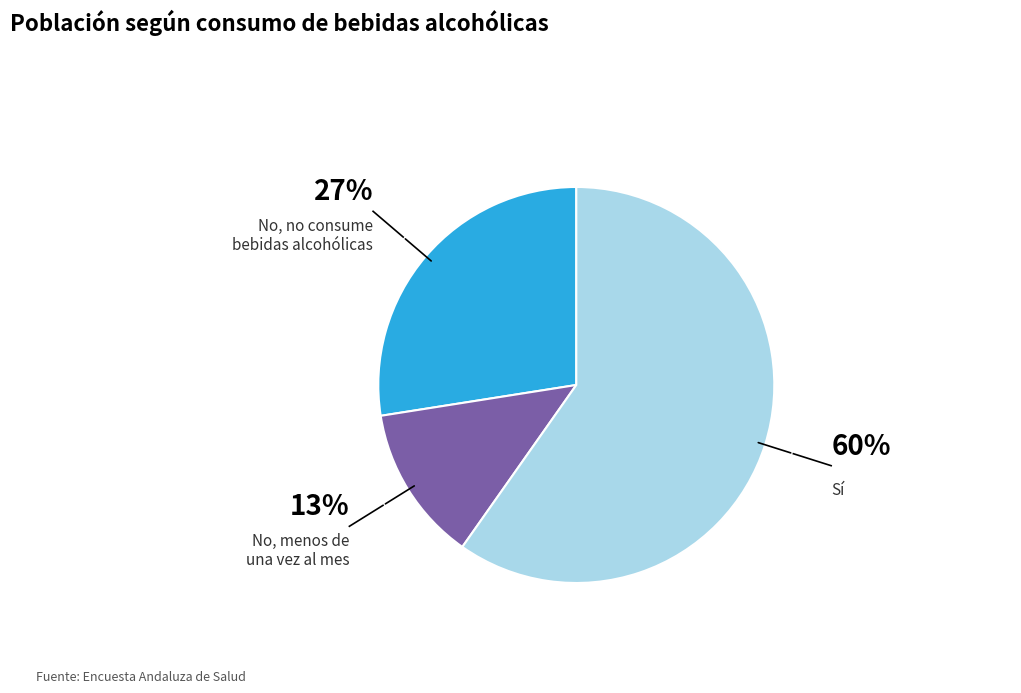

Between No, menos de una vez al mes and Sí, which is larger?

Sí